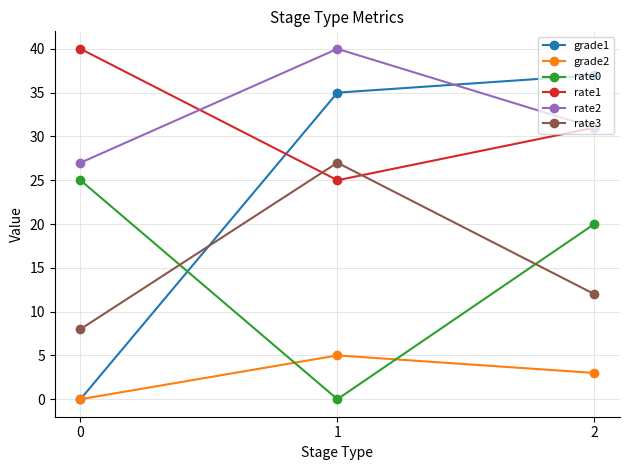

How many rate0 values are between 0 and 25?

3